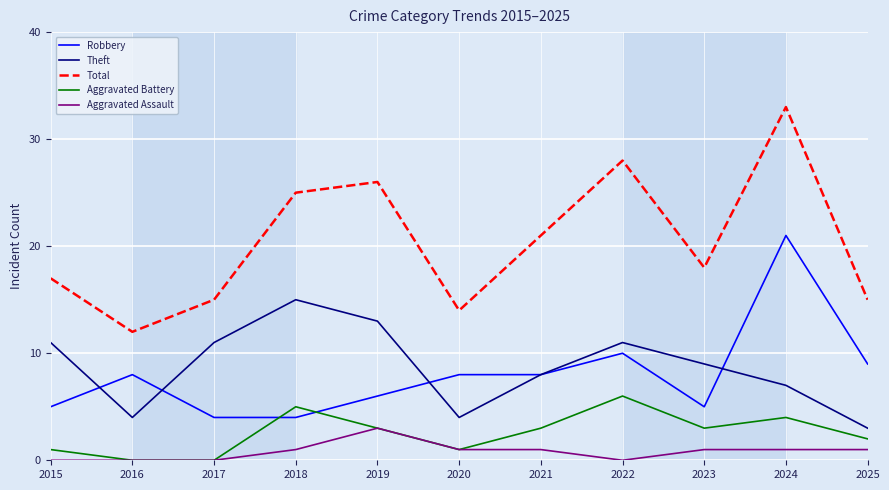

Which category has the highest value in the Robbery series?

2024